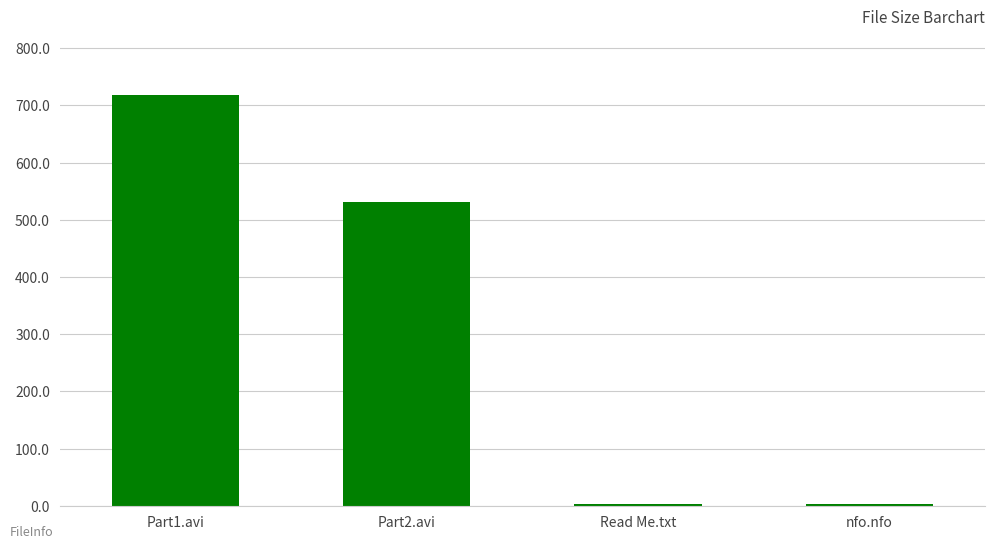

Count the number of values greater than 530.

2